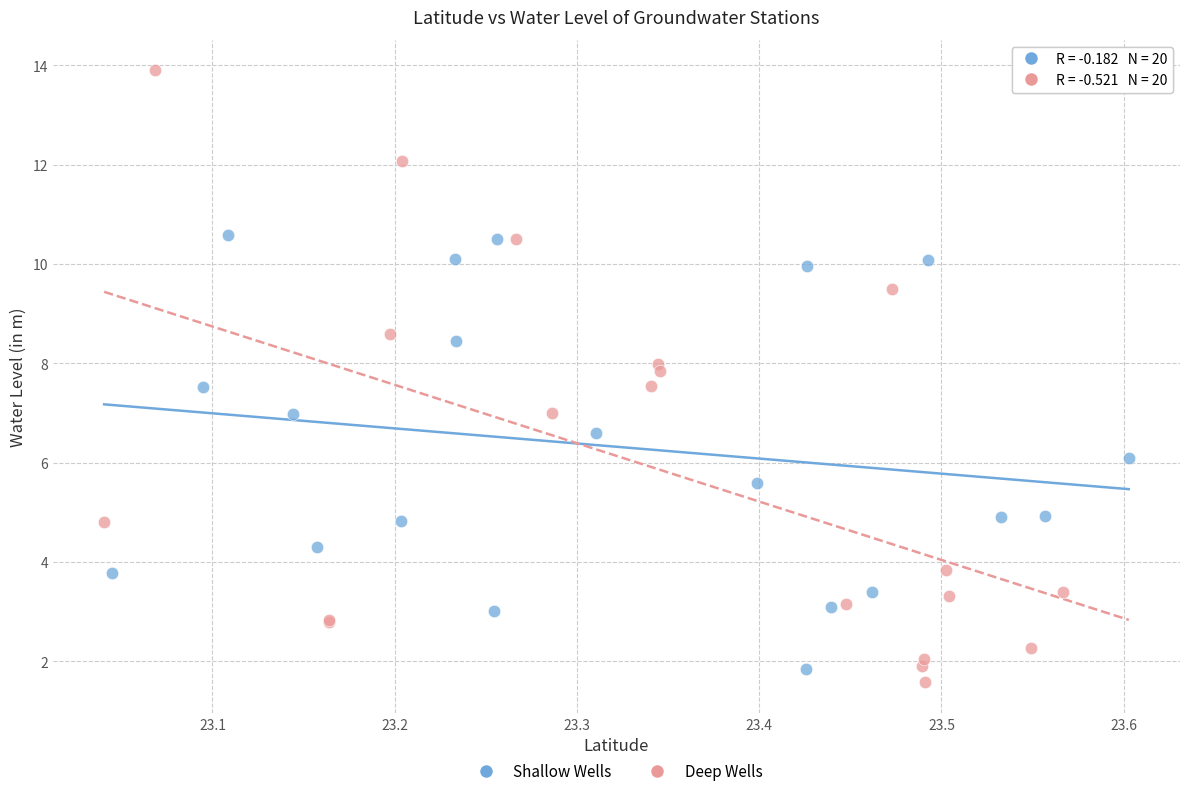

Which series has the widest spread of Y values?

Deep Wells